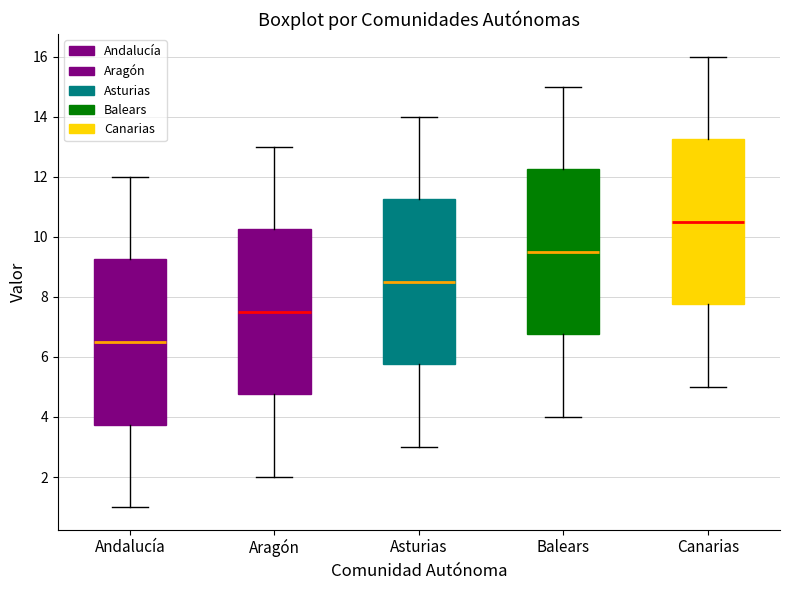

Which box's median line is the lowest?

Andalucía